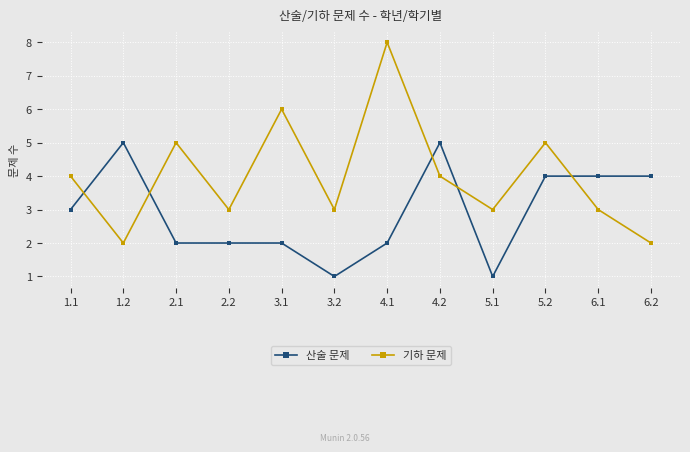

Which category has the highest value across all series?

4.1